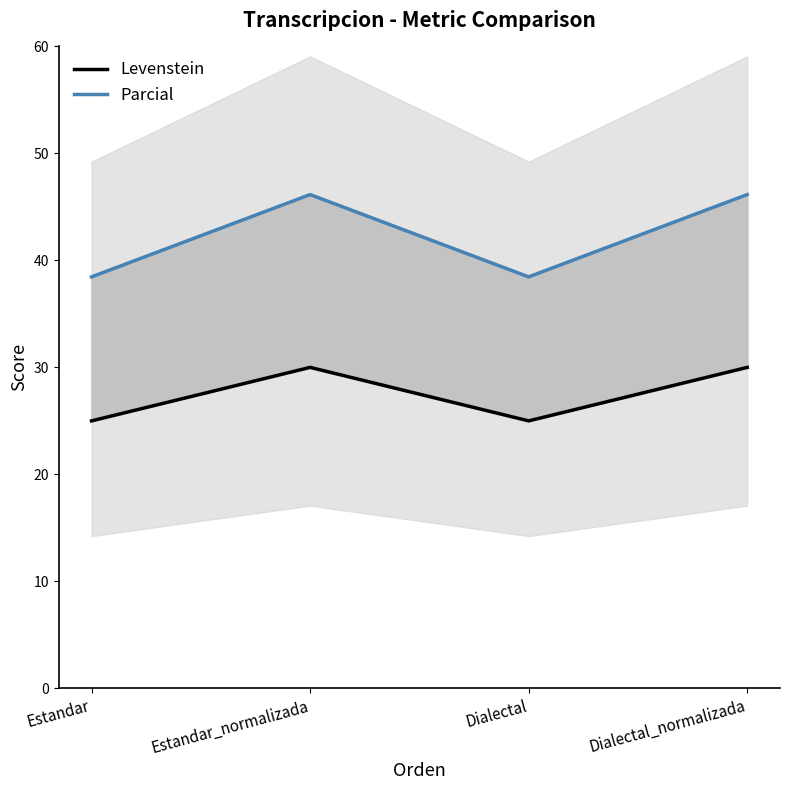

At which category does the chart reach its peak across all series?

Estandar_normalizada